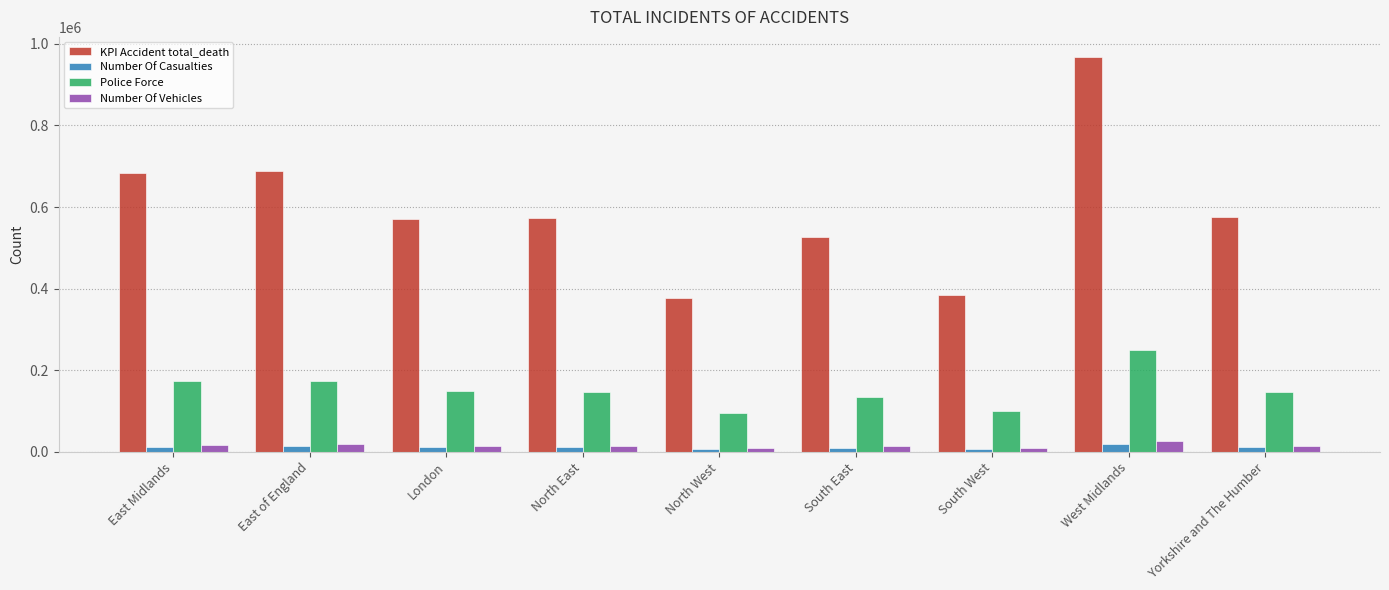

Which category has the highest value in the KPI Accident total_death series?

West Midlands